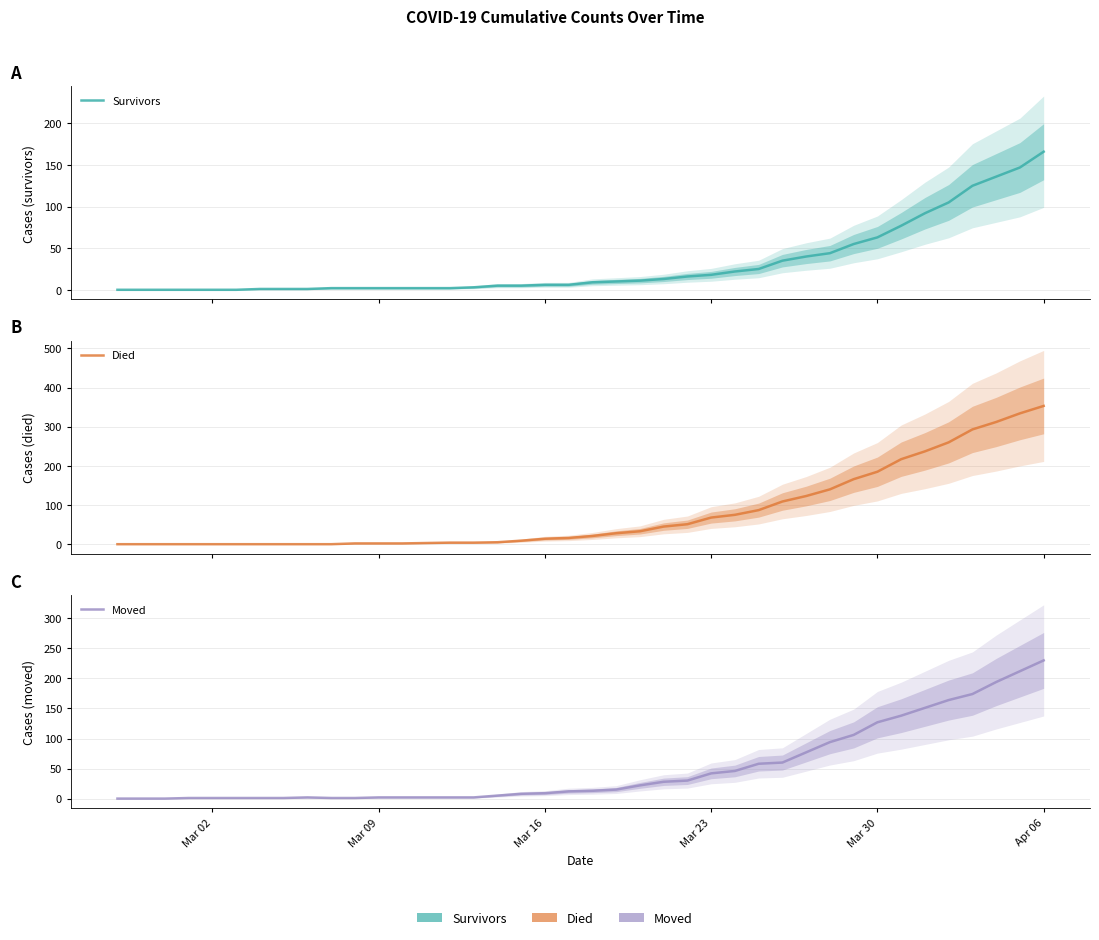

The value of Moved at 30 is 59. True or false?

False